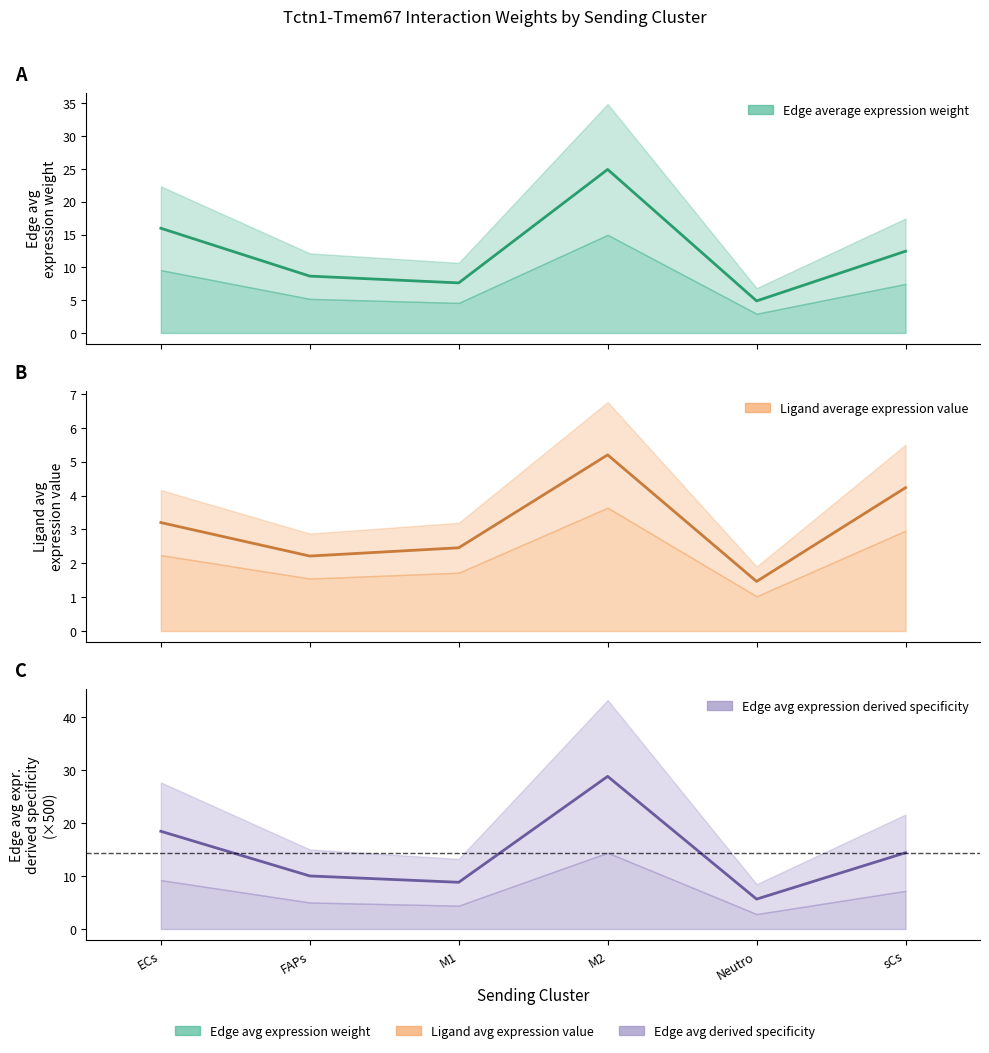

How many lines are shown in the chart?

3